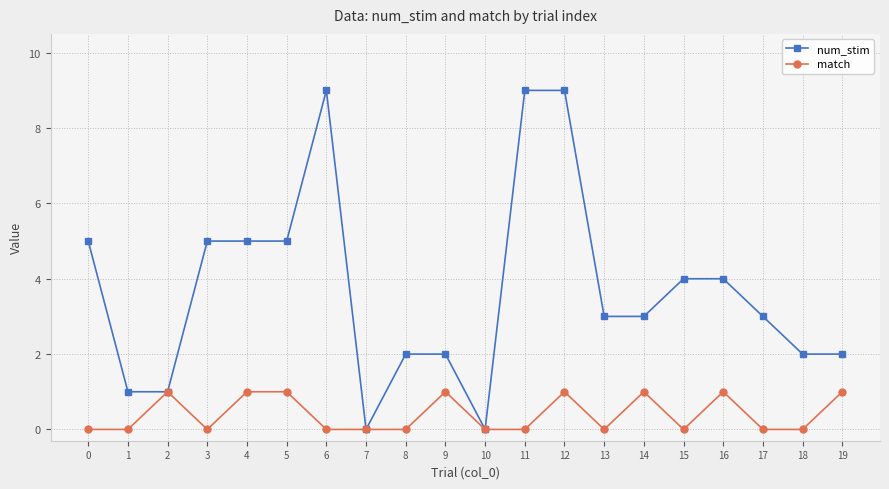

Reading left to right, transcribe all the data shown in this chart.

num_stim: 5	1	1	5	5	5	9	0	2	2	0	9	9	3	3	4	4	3	2	2
match: 0	0	1	0	1	1	0	0	0	1	0	0	1	0	1	0	1	0	0	1